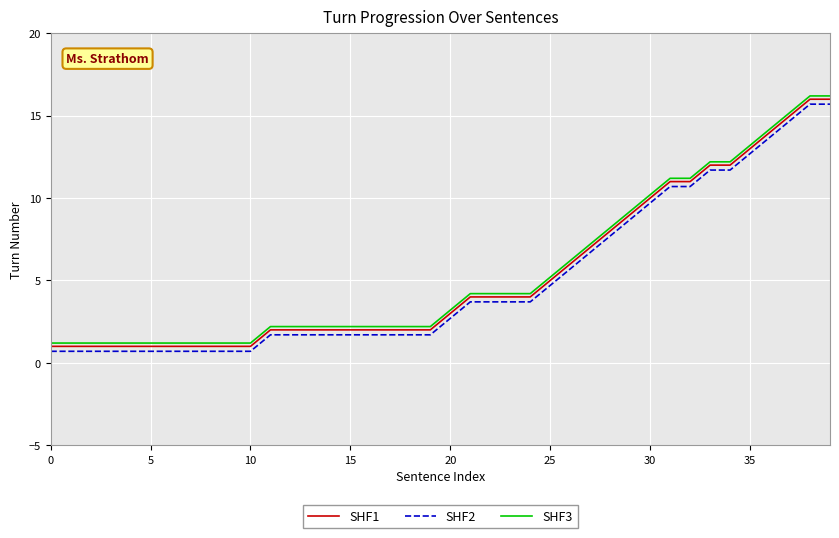

True or false: SHF1 and SHF2 intersect in this chart.

False